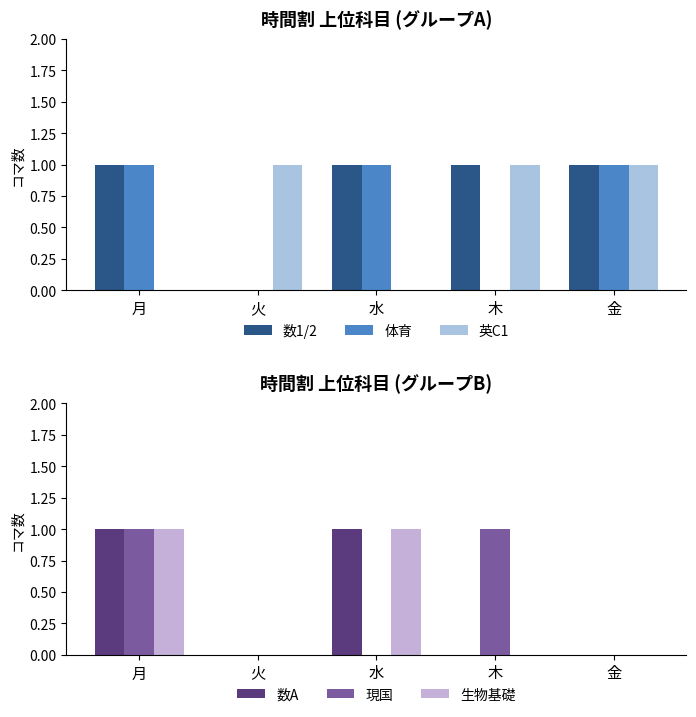

Which category has the highest value in the 数1/2 series?

月